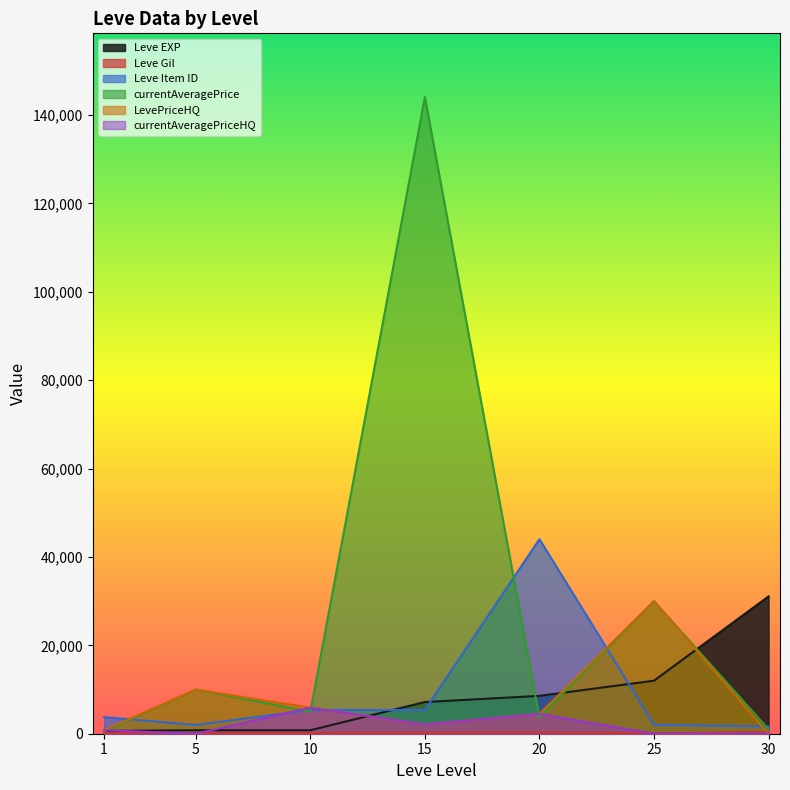

What is the spread (max minus min) of values at 5?

10000